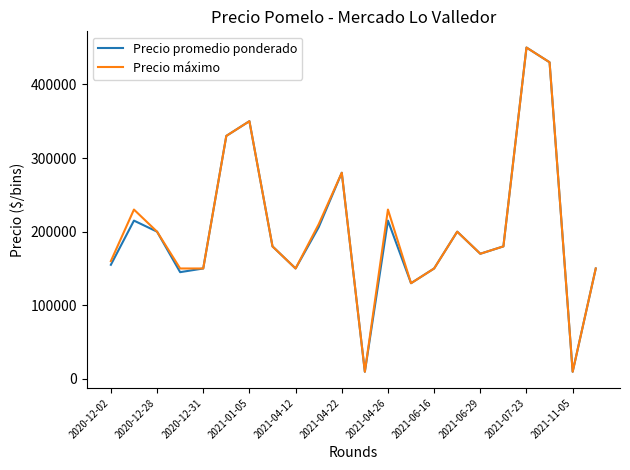

What is the maximum value shown in the chart?

450000